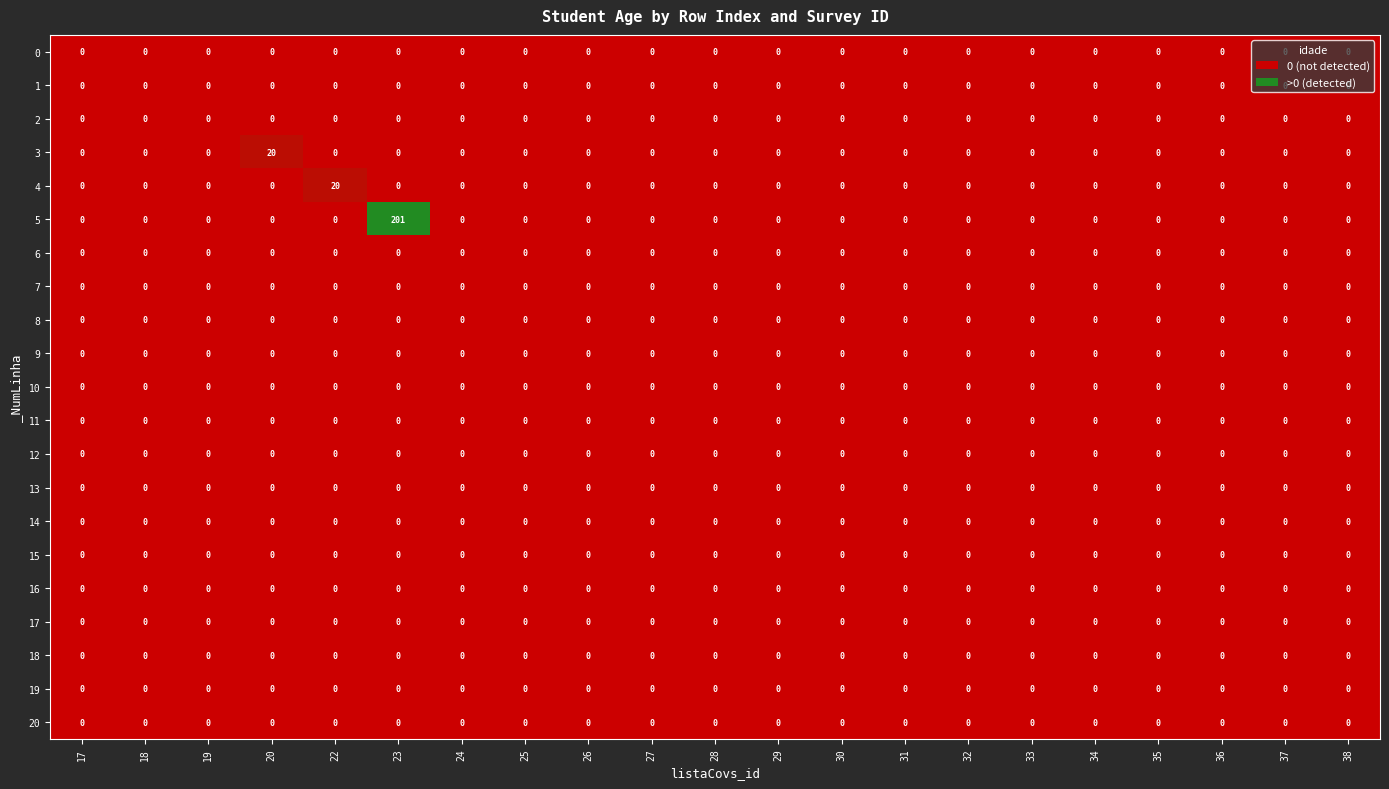

Which series has the largest range (max minus min)?

5